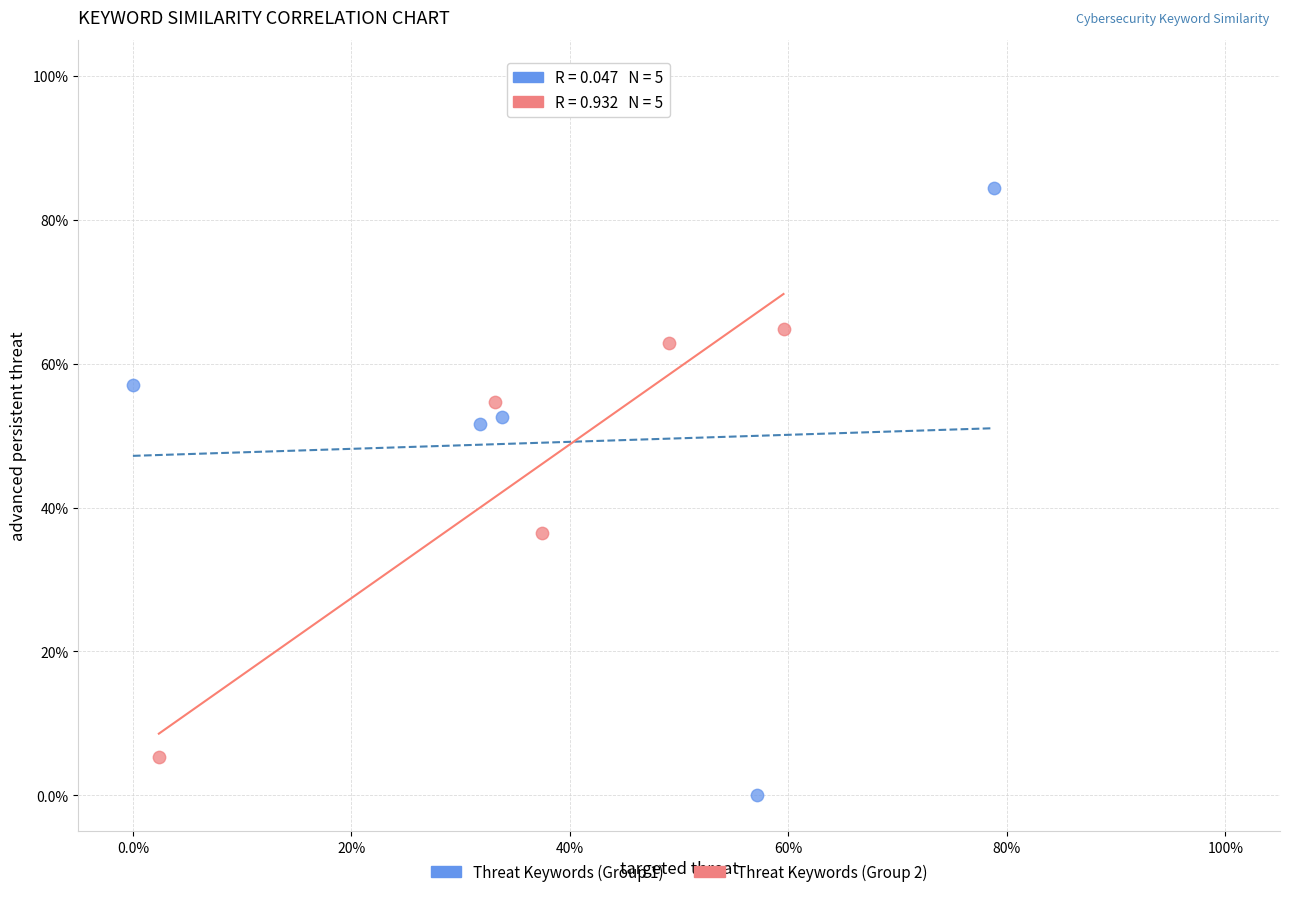

Which series contains the lowest Y value?

Threat Keywords (Group 1)